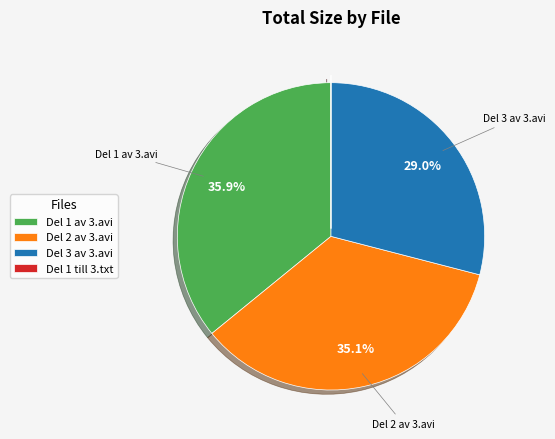

What portion of the pie excludes Del 3 av 3.avi?

71.0%